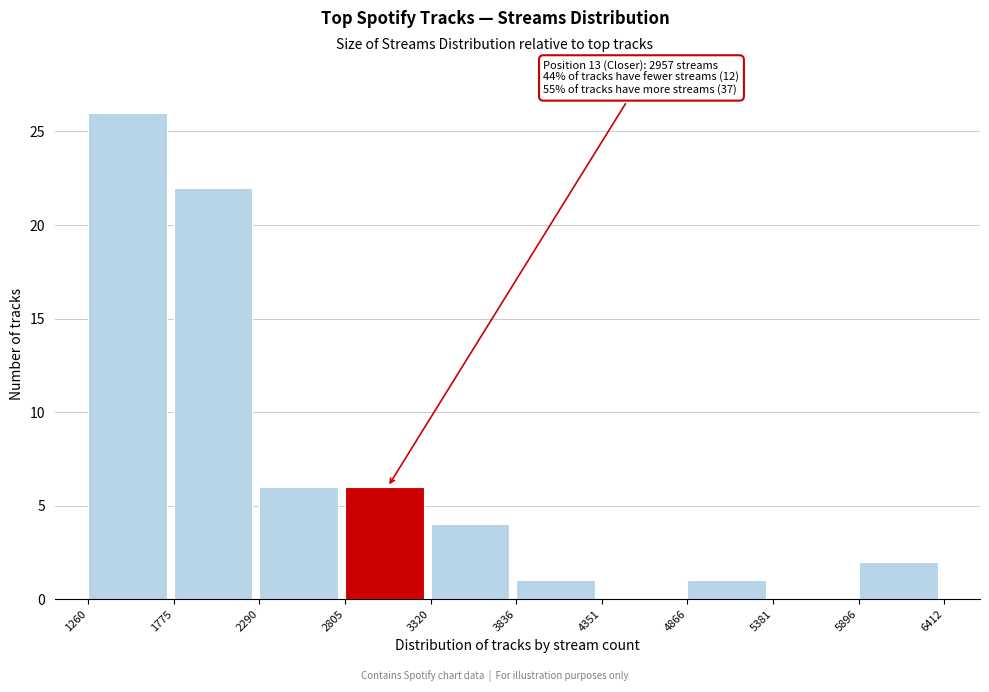

Which range on the x-axis has the tallest bar?

1260 to 1775